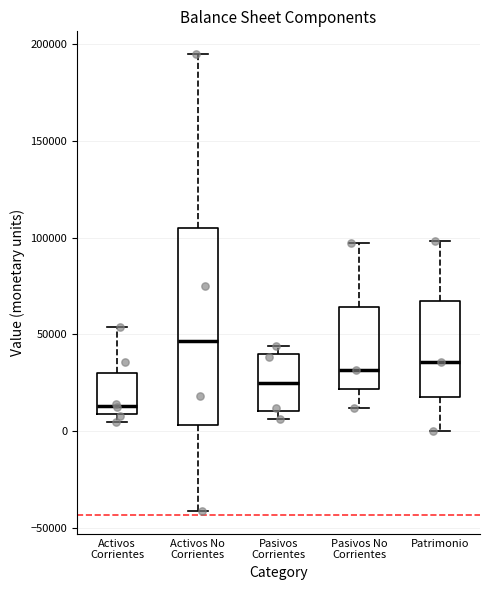

Reading left to right, read every box against the y-axis: the position of its median line, the range the box covers, and the ends of its whiskers. The values are not printed on the chart, so give them approximately, as read against the axis.

Activos Corrientes: median 15000, box 10000 to 30000, whiskers 5000 to 55000
Activos No Corrientes: median 45000, box 5000 to 105000, whiskers -40000 to 195000
Pasivos Corrientes: median 25000, box 10000 to 40000, whiskers 5000 to 45000
Pasivos No Corrientes: median 30000, box 20000 to 65000, whiskers 10000 to 95000
Patrimonio: median 35000, box 20000 to 65000, whiskers 0 to 100000